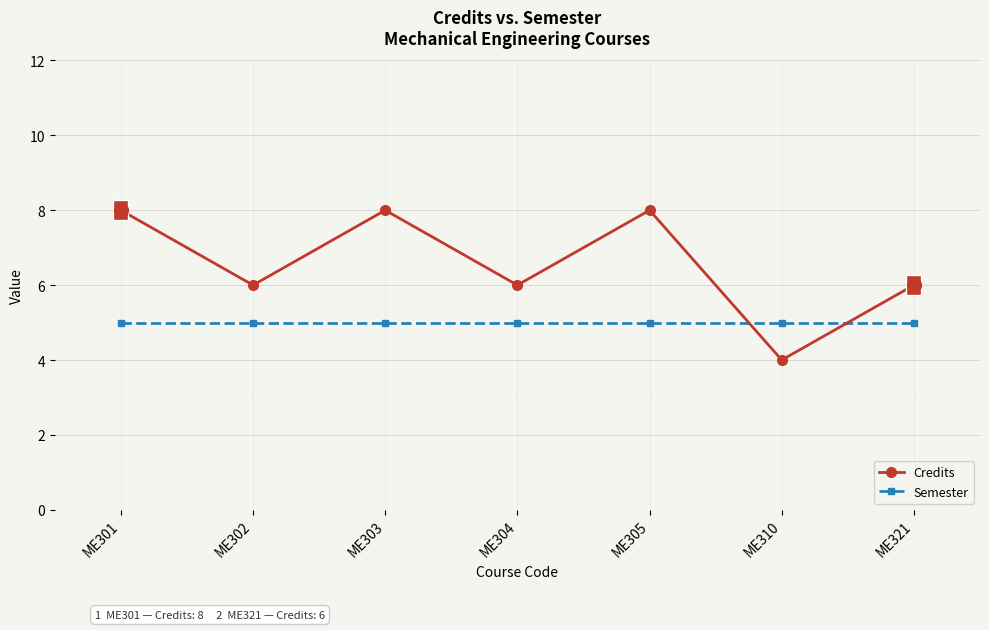

What is the difference between the maximum and second lowest values in the Credits series?

2